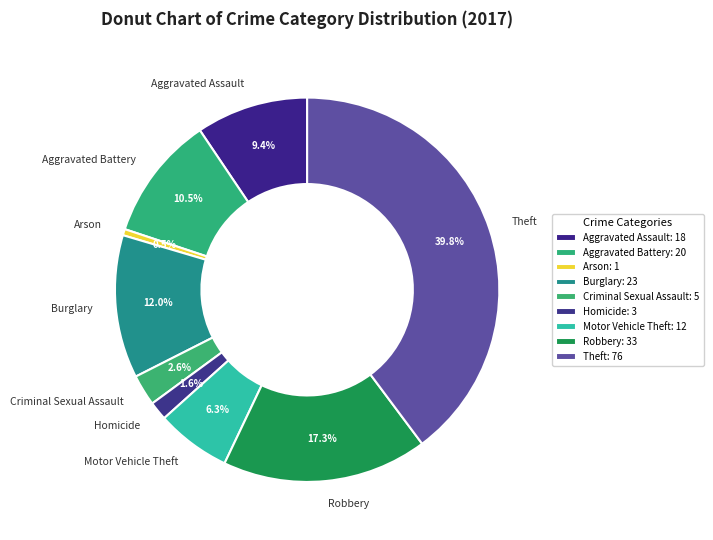

Count the number of slices in the pie.

9